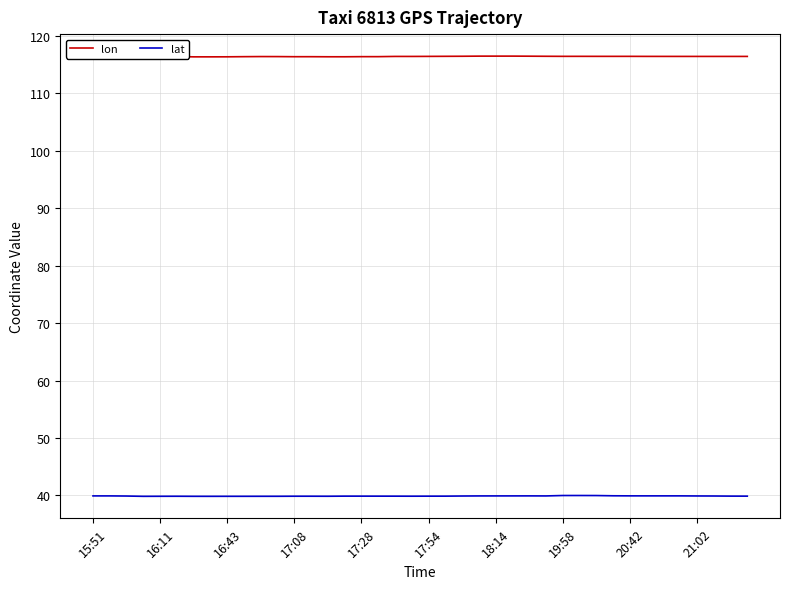

At how many categories does at least one series exceed 88?

40